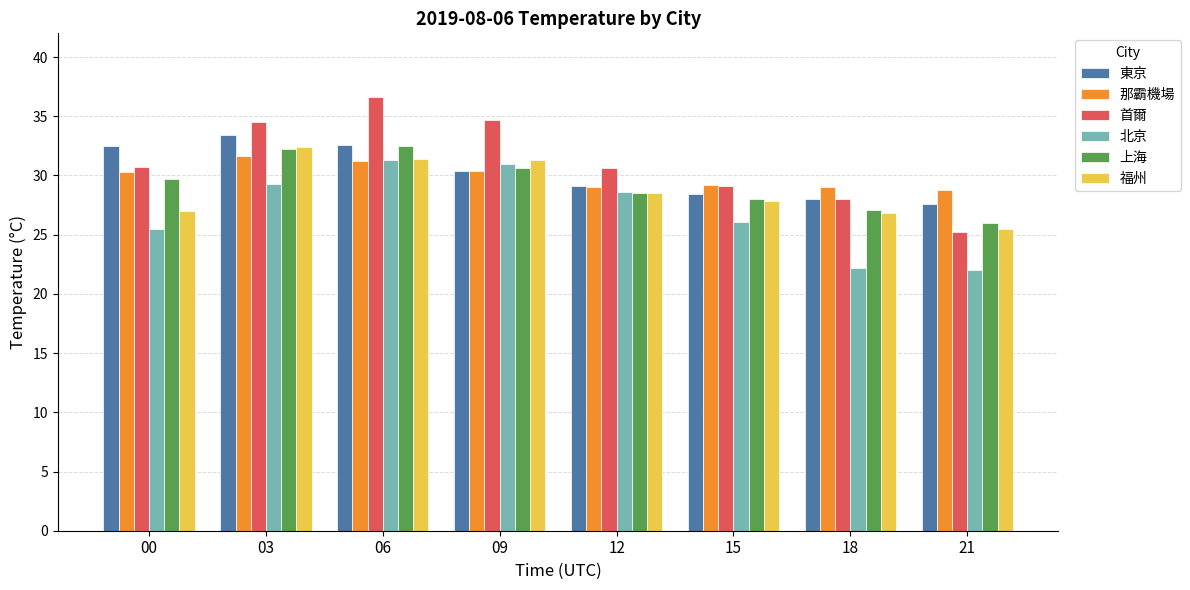

Is the value of 福州 at 06 greater than the value of 東京 at 00?

No